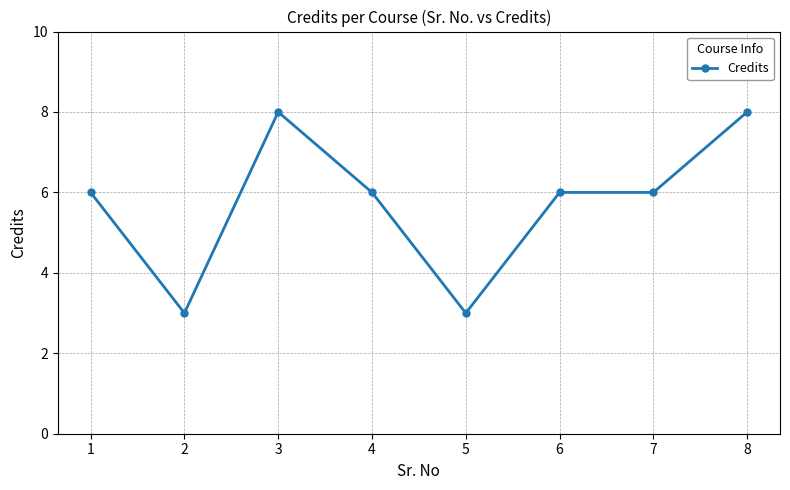

What is the difference between the second highest and minimum values?

5